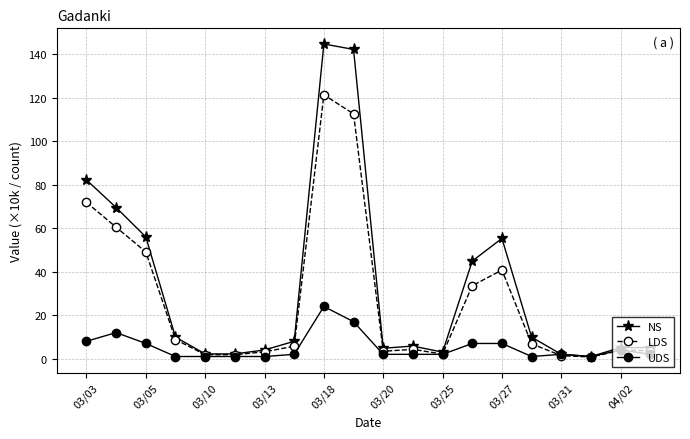

What is the lowest value of the UDS series?

1.0